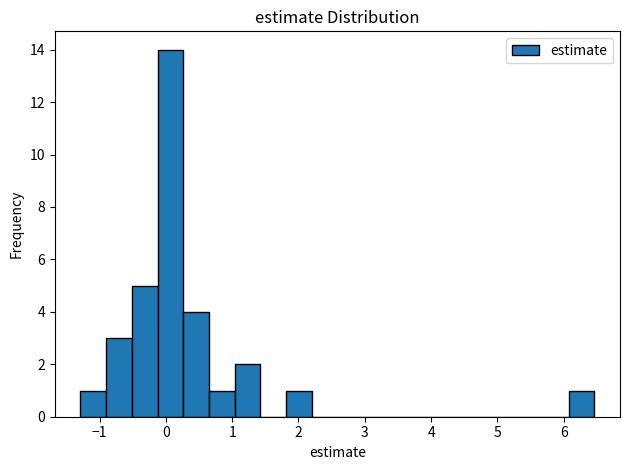

Read against the x-axis, roughly where is the centre of the tallest bar?

0.1